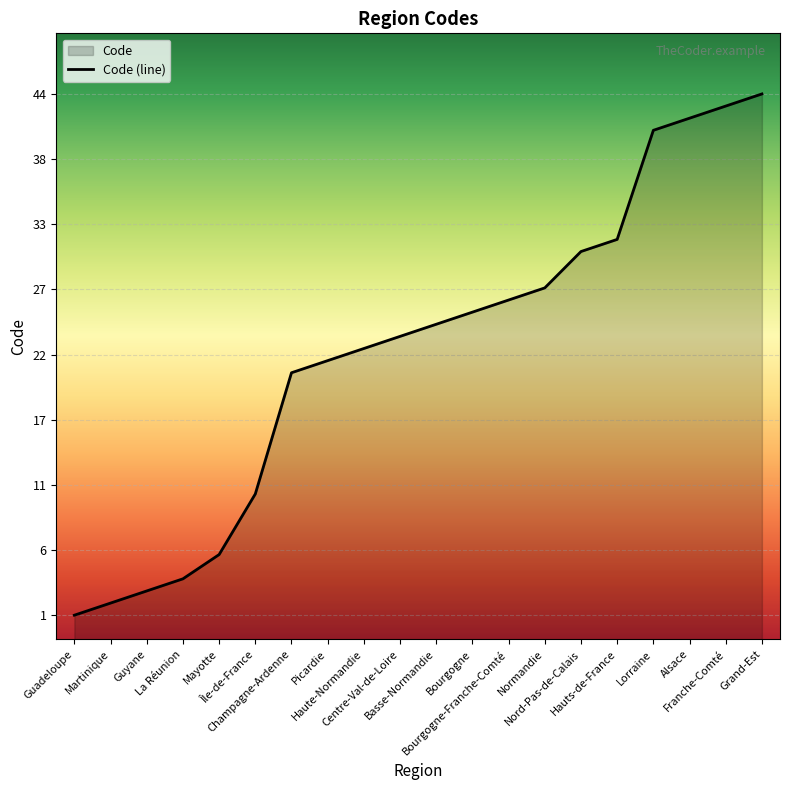

What is the greatest value displayed?

44